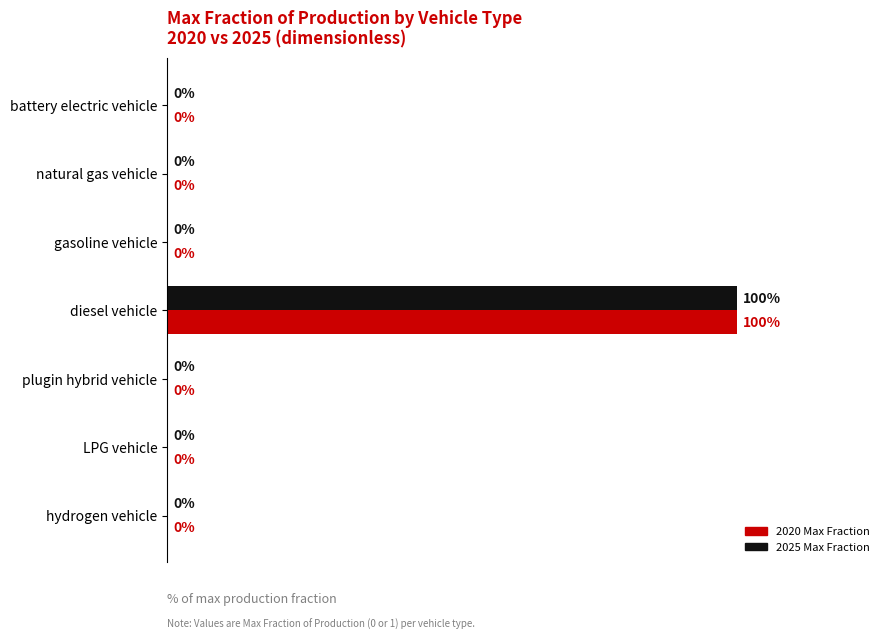

Which category has the highest value in the 2025 Max Fraction series?

diesel vehicle